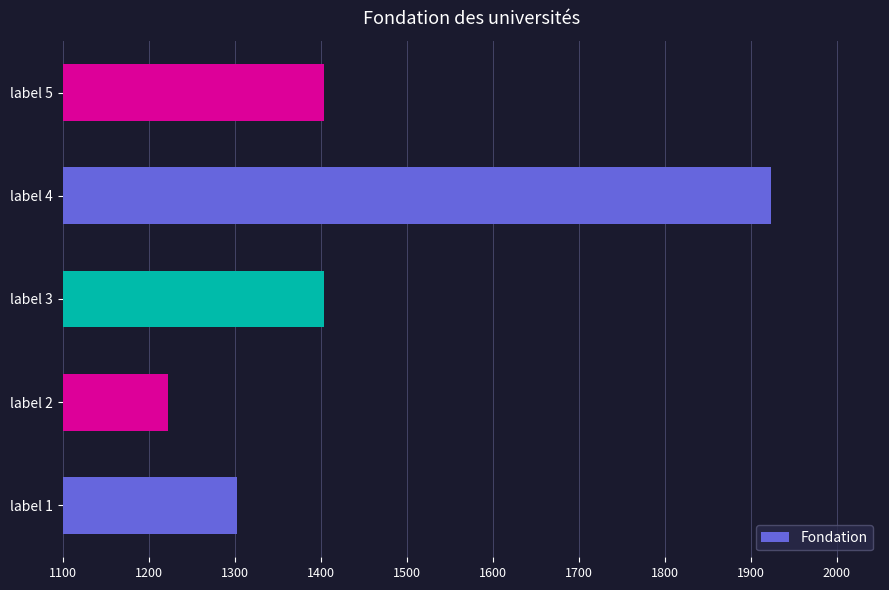

What is the sum of all values?

7256